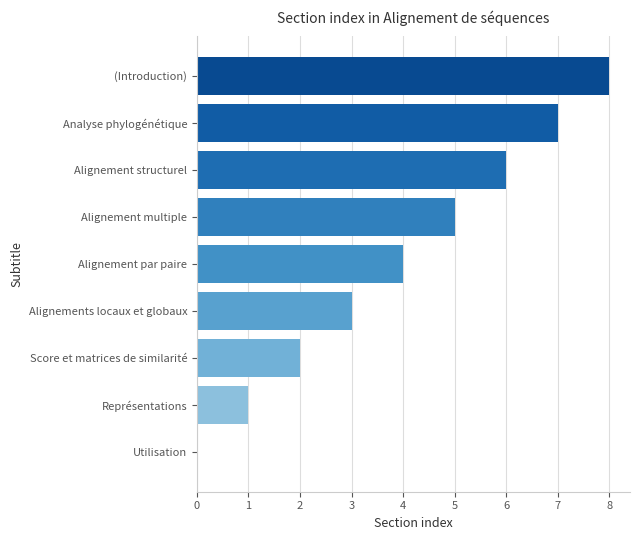

What is the sum of the values at Alignements locaux et globaux and Analyse phylogénétique?

10